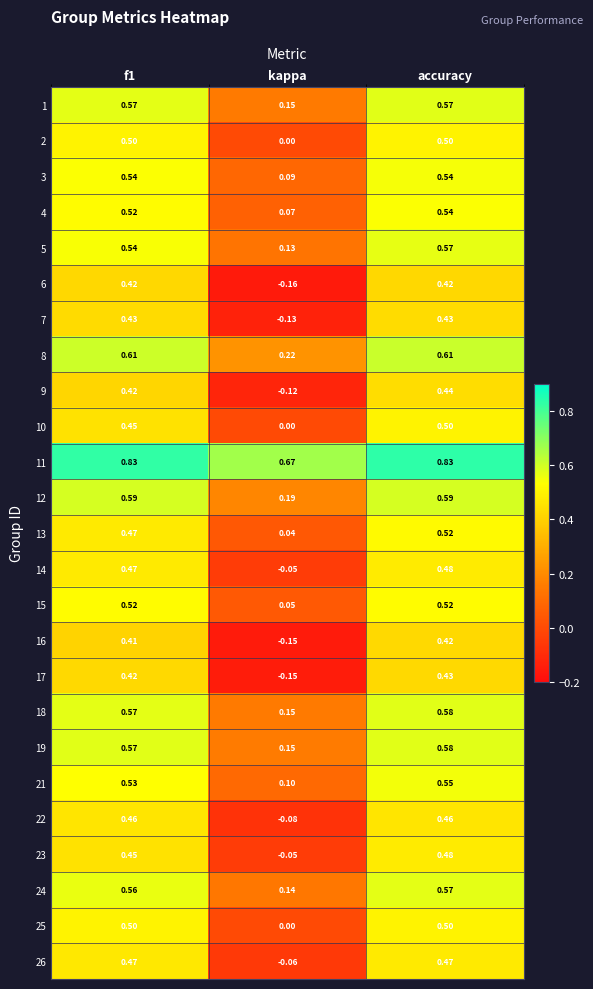

At which label does 5 reach its peak?

accuracy